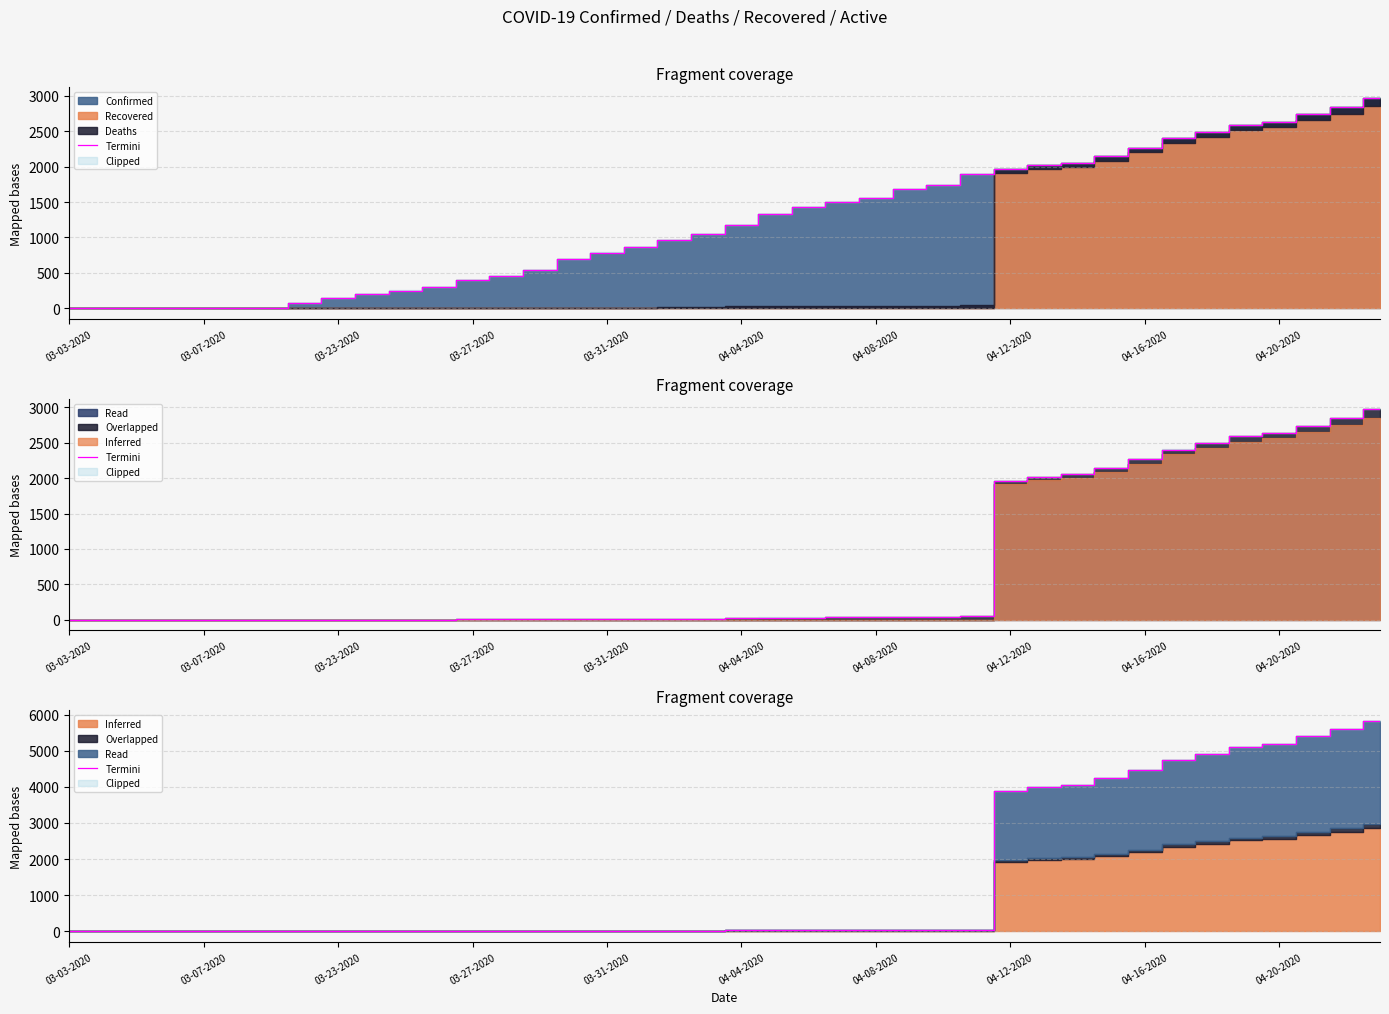

Does the chart have visible grid lines?

Yes